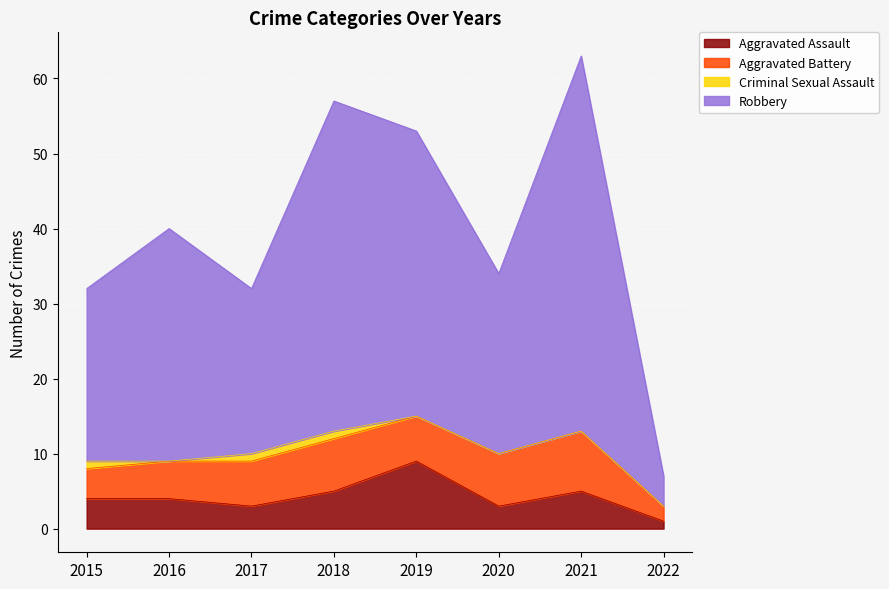

Is the value of Aggravated Assault at 2020 greater than the value of Robbery at 2021?

No